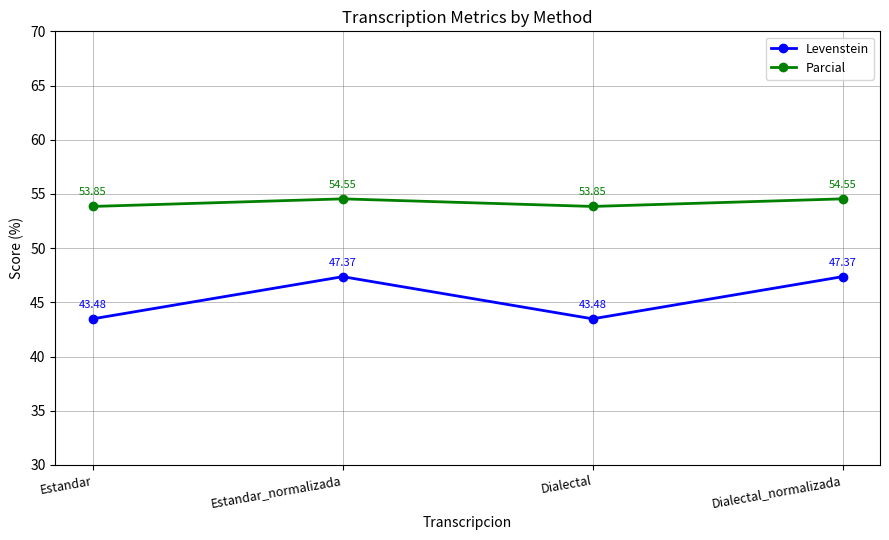

True or false: Parcial and Levenstein intersect in this chart.

False